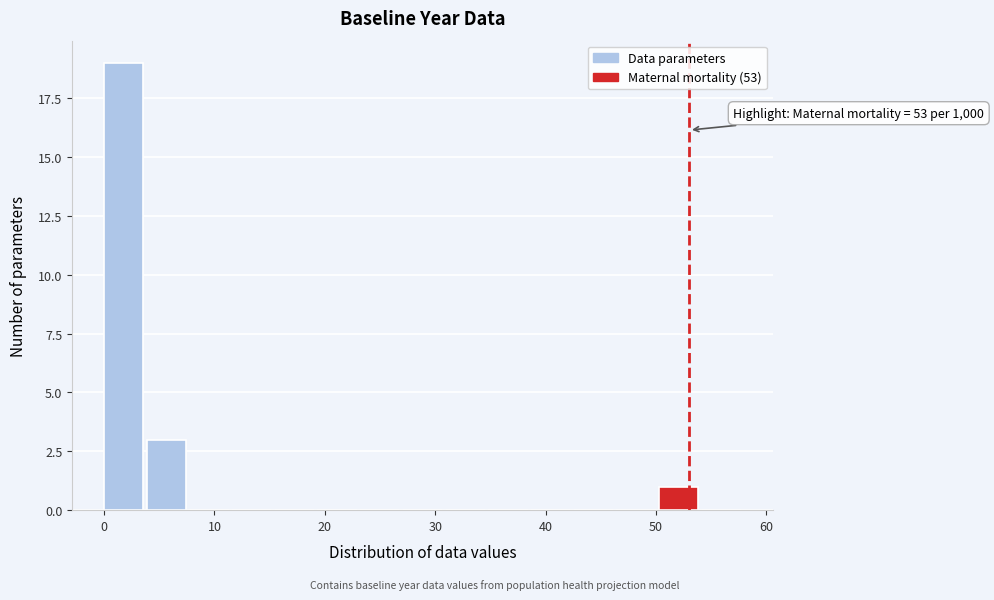

Around what value on the x-axis is the tallest bar? Give the approximate position of its centre, as read against the axis.

2